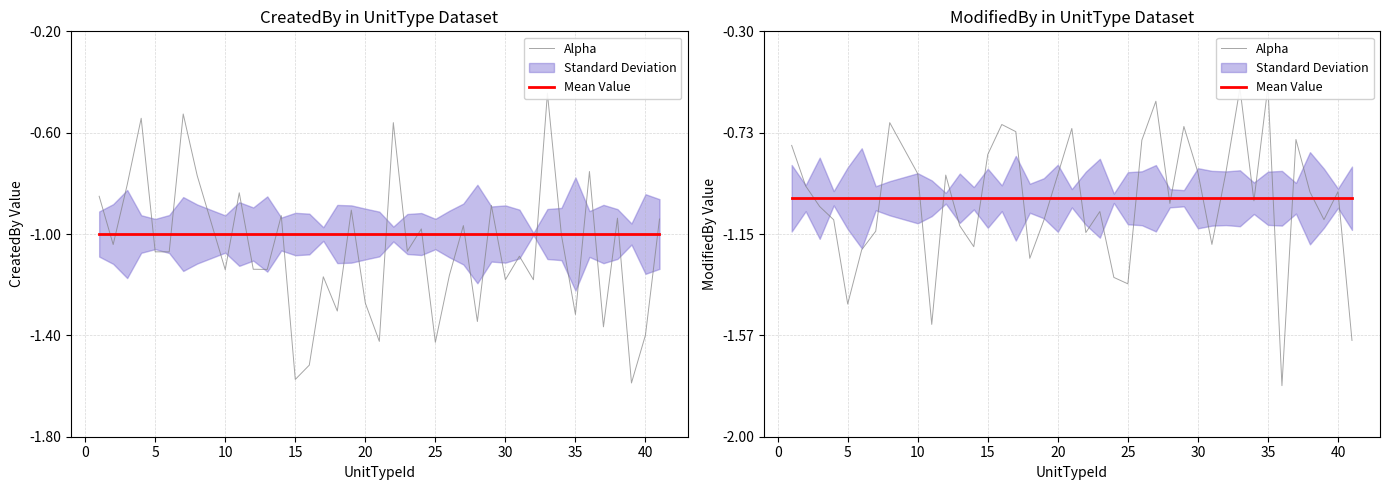

What is the greatest value displayed?

-0.5